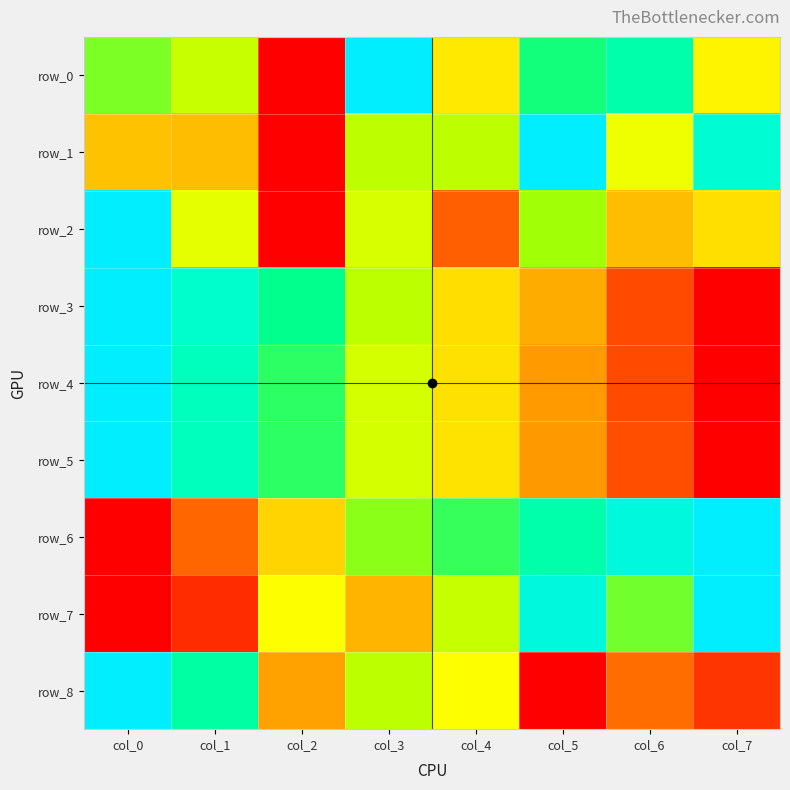

Which category has the lowest value in the row_1 series?

col_2